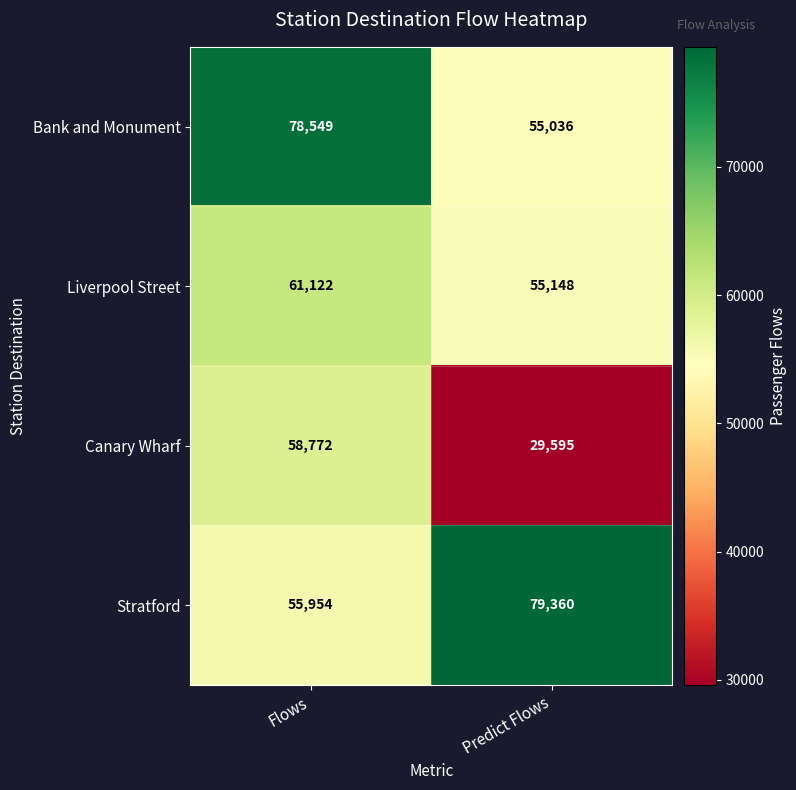

Which category has the highest value across all series?

Predict Flows